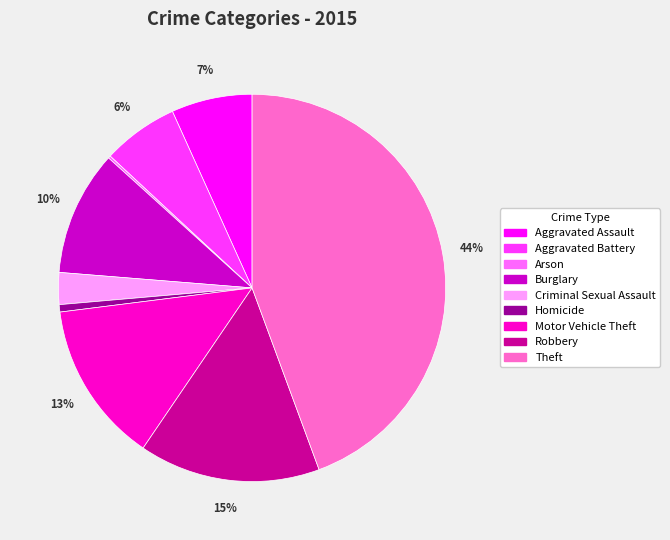

What percentage is the Aggravated Assault slice, to the nearest percent?

7%